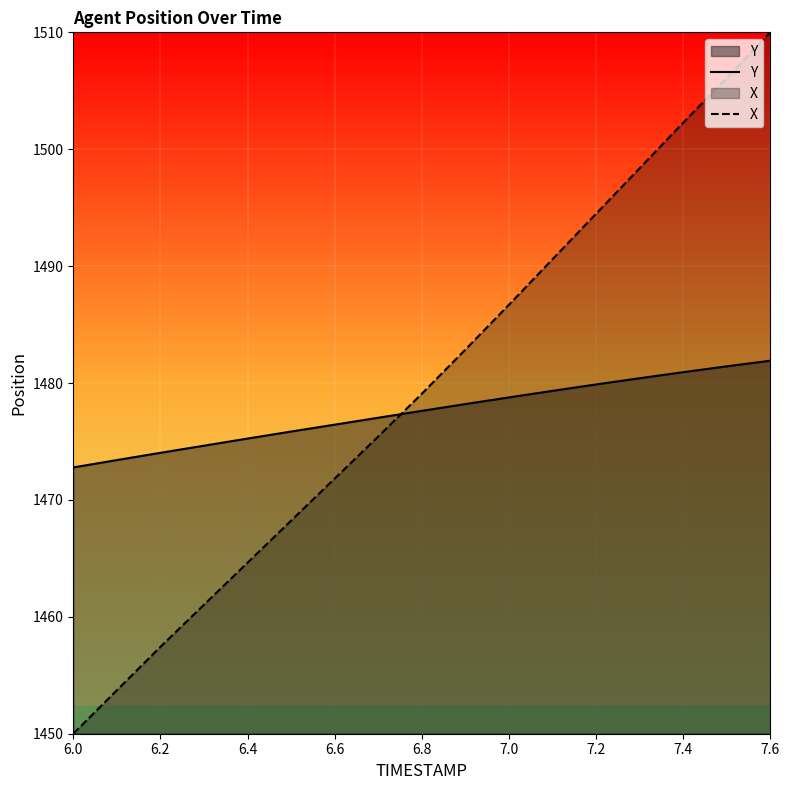

Is the value of X at 7.6 greater than the value of Y at 6.0?

Yes